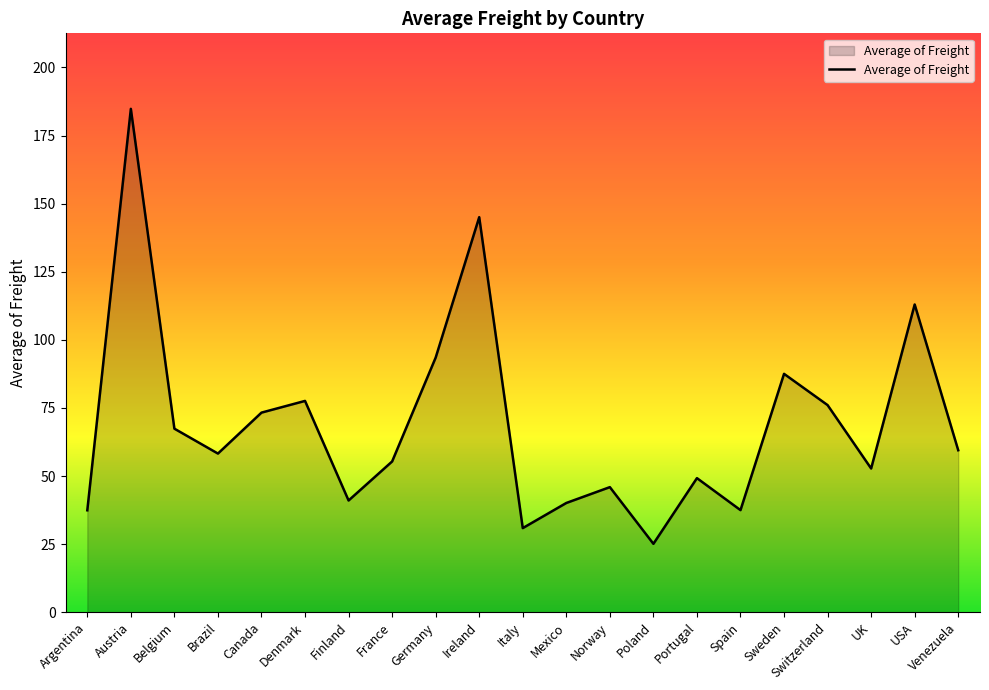

What is the difference between the values at Finland and Poland?

15.9